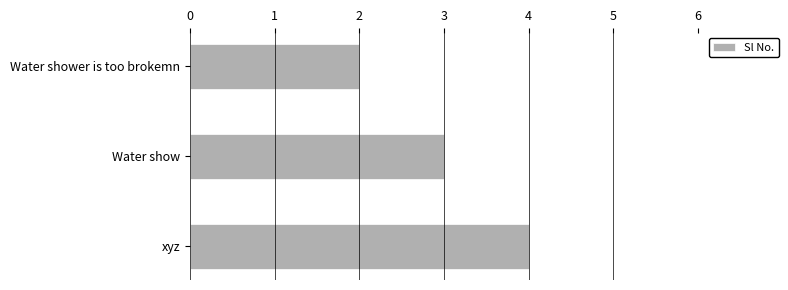

Is it true that the value at xyz is 4?

True